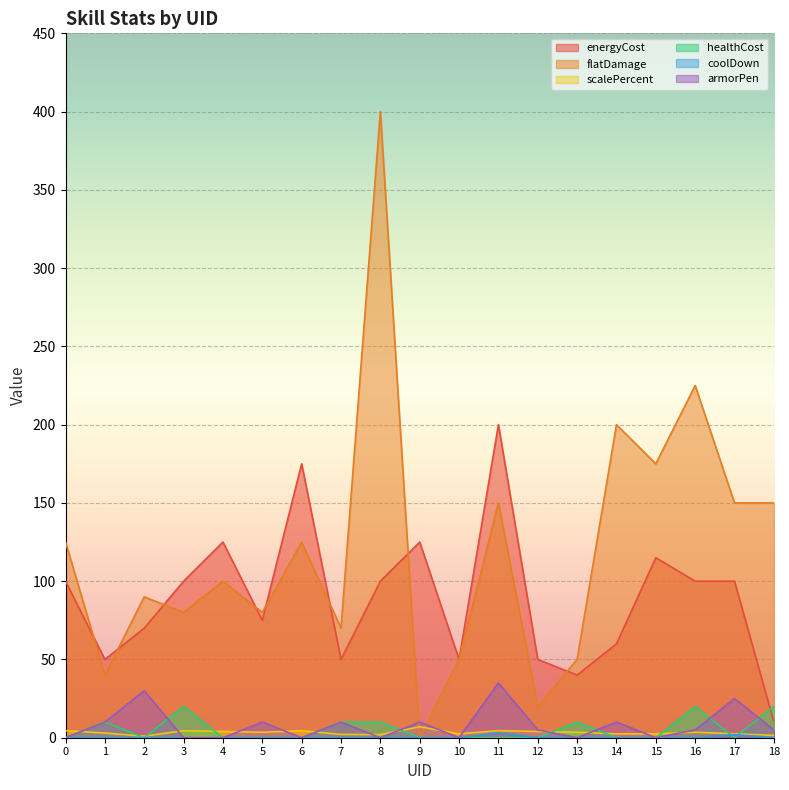

Count the healthCost values in the range 0 to 10.

16